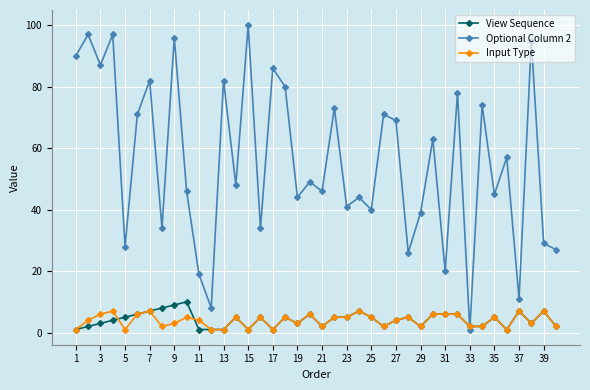

What is the average value of the View Sequence series?

4